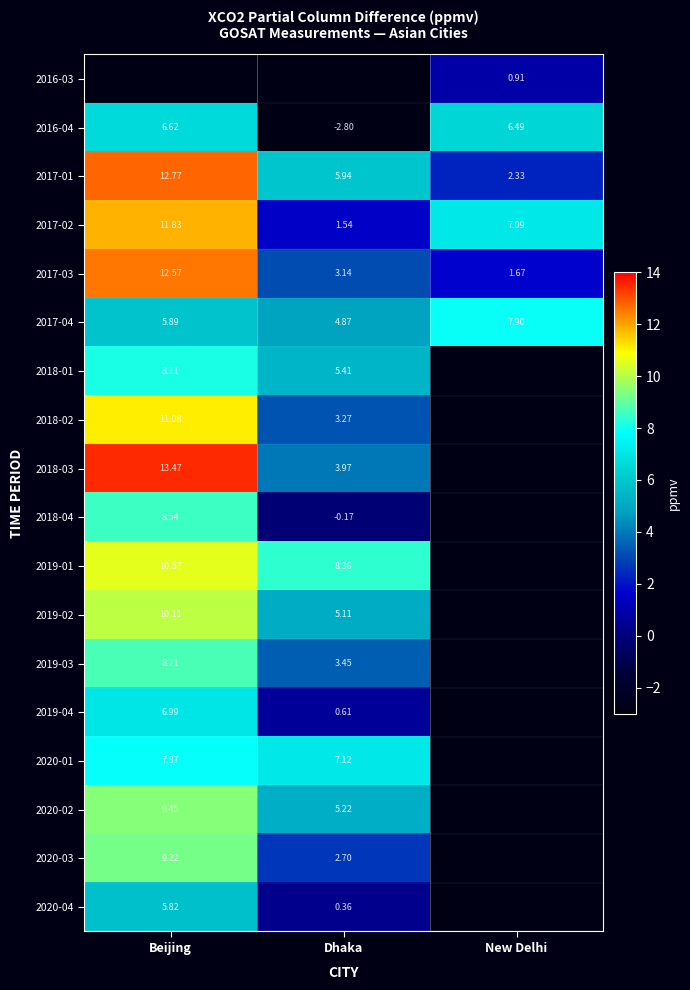

What is the maximum value shown in the chart?

13.5